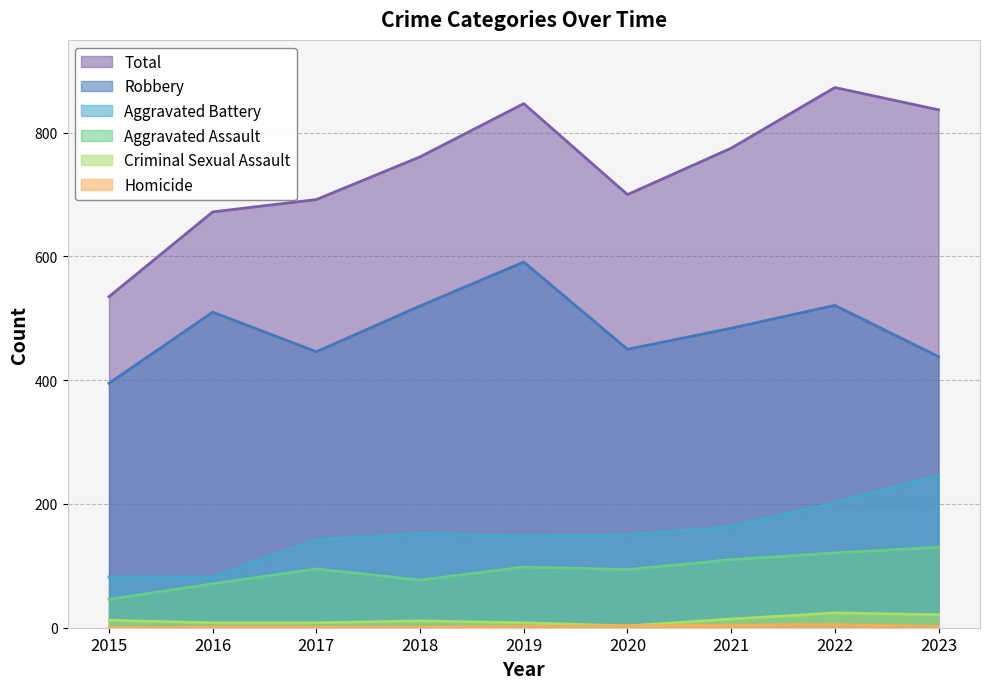

What are all the series names shown in the legend?

Aggravated Assault, Aggravated Battery, Criminal Sexual Assault, Homicide, Robbery, Total